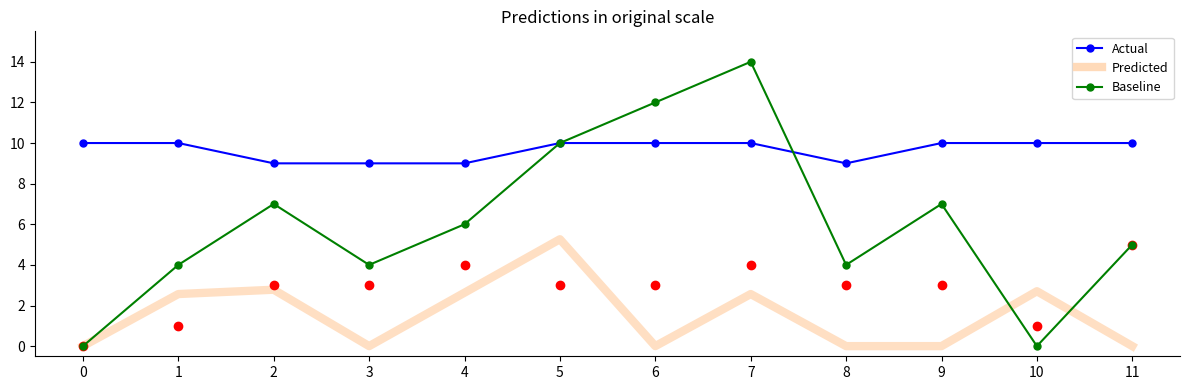

What is the total value across all series at 3?

13.0